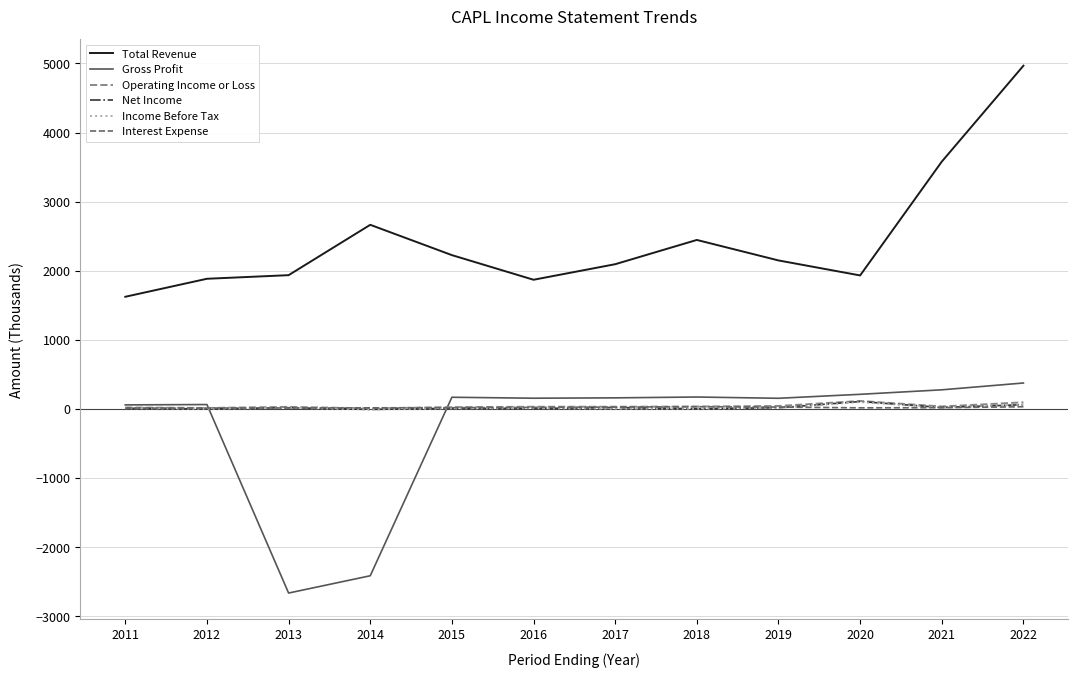

Which series ends up on top after the final intersection of Income Before Tax and Gross Profit?

Gross Profit